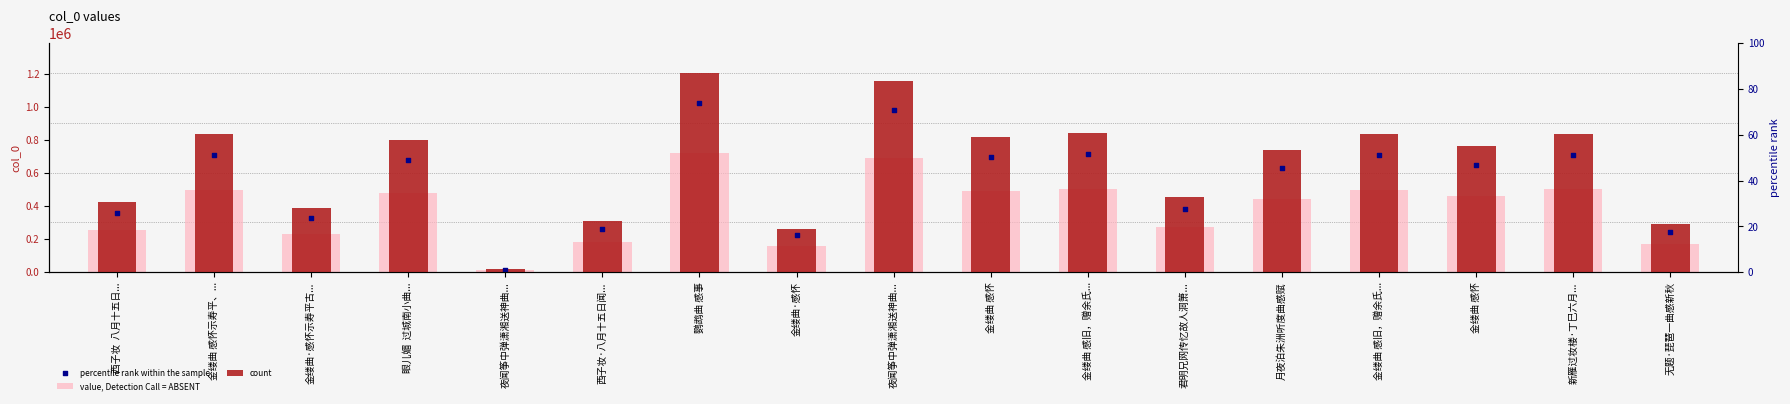

Is the value of value, Detection Call = ABSENT at 金缕曲 感旧，赠余氏... greater than the value of count at 西子妆·八月十五日闻...?

Yes